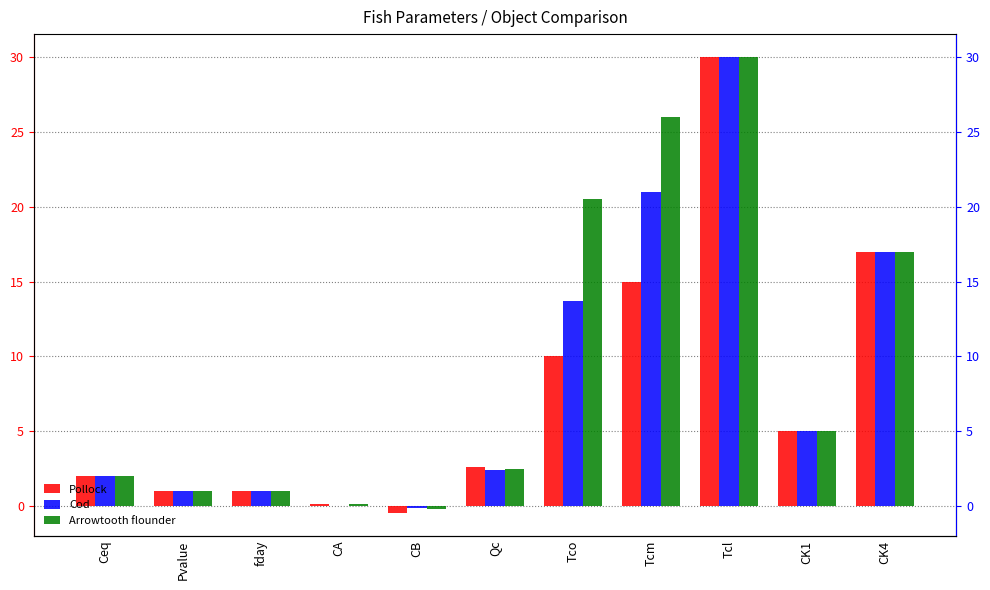

Which has a higher value, Ceq or Pvalue?

Ceq